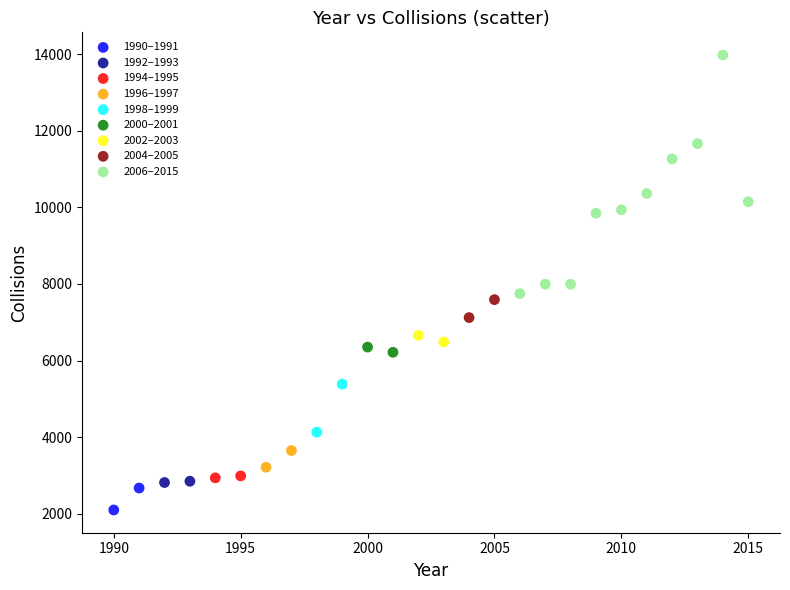

What are all the series names shown in the legend?

1990–1991, 1992–1993, 1994–1995, 1996–1997, 1998–1999, 2000–2001, 2002–2003, 2004–2005, 2006–2015